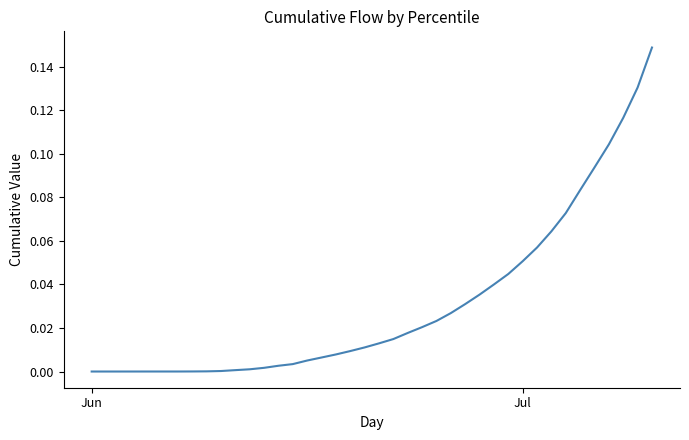

How many categories are shown in the chart?

40